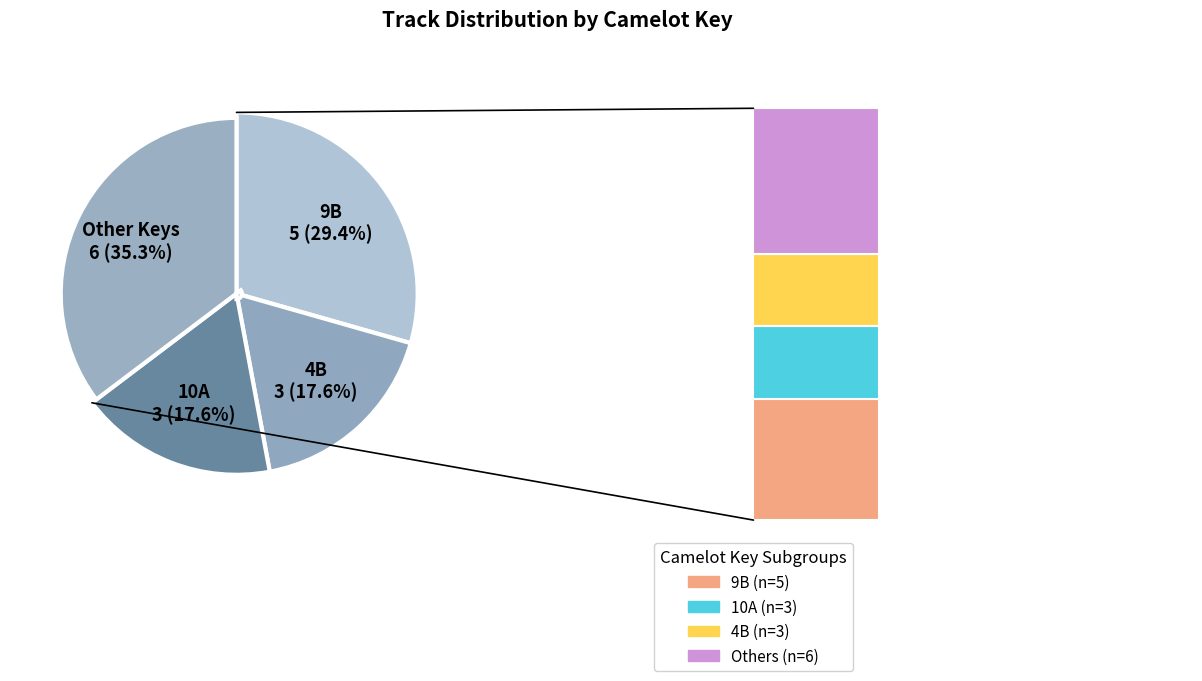

To the nearest percent, what percentage of the pie is 4B?

18%